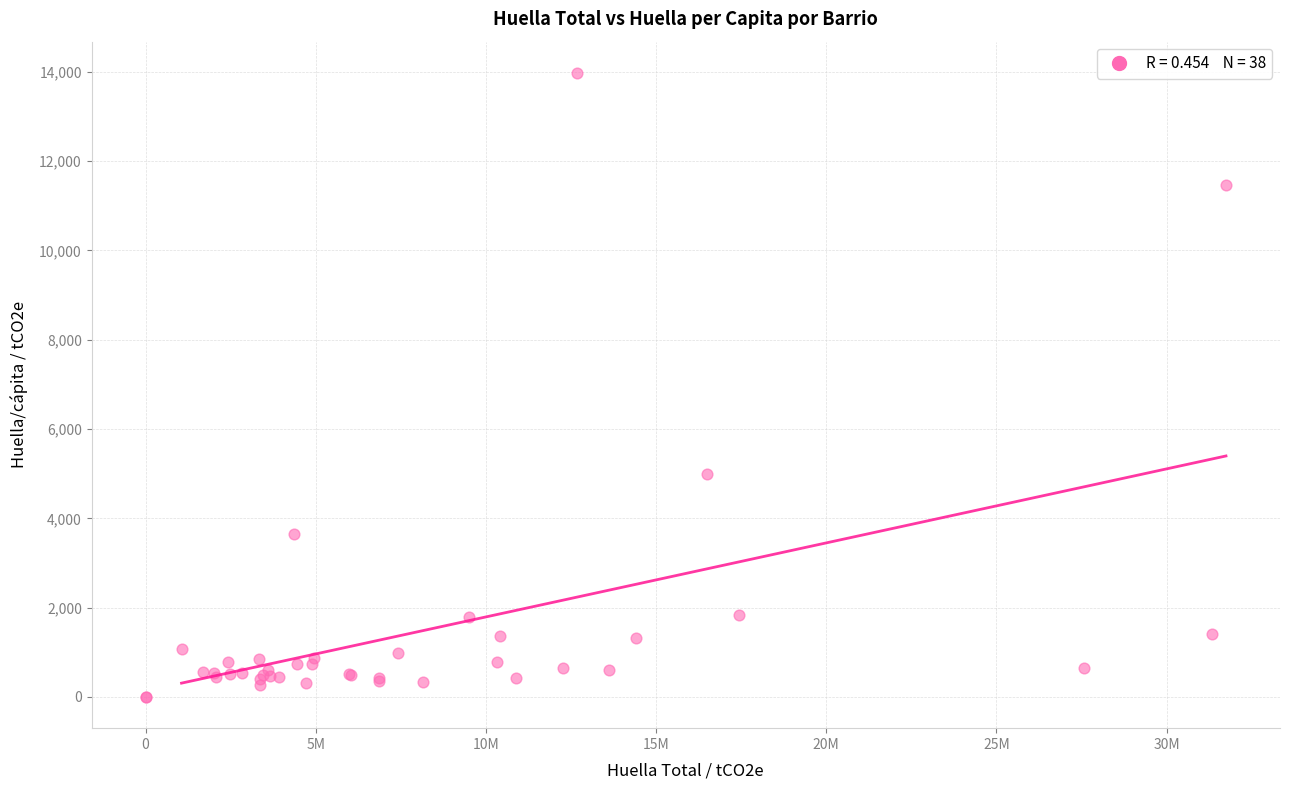

What Y value in the scatter plot is closest to 6987?

4986.8